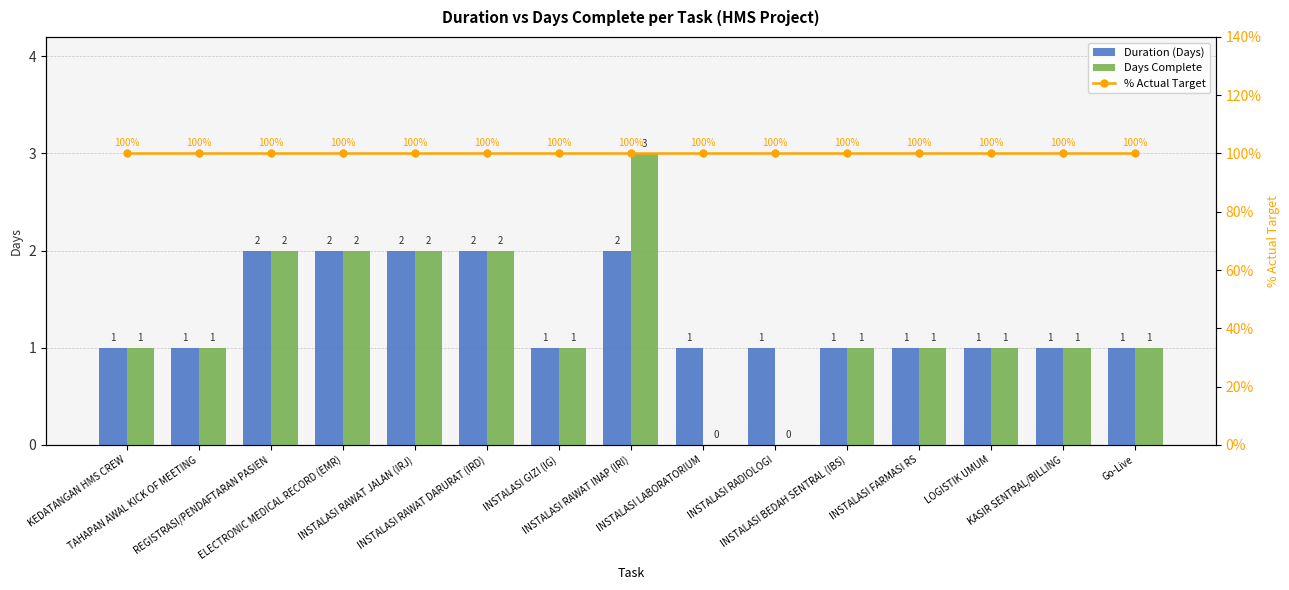

Reading left to right, transcribe all the data shown in this chart.

Duration (Days): KEDATANGAN HMS CREW=1	TAHAPAN AWAL KICK OF MEETING=1	REGISTRASI/PENDAFTARAN PASIEN=2	ELECTRONIC MEDICAL RECORD (EMR)=2	INSTALASI RAWAT JALAN (IRJ)=2	INSTALASI RAWAT DARURAT (IRD)=2	INSTALASI GIZI (IG)=1	INSTALASI RAWAT INAP (IRI)=2	INSTALASI LABORATORIUM=1	INSTALASI RADIOLOGI=1	INSTALASI BEDAH SENTRAL (IBS)=1	INSTALASI FARMASI RS=1	LOGISTIK UMUM=1	KASIR SENTRAL/BILLING=1	Go-Live=1
Days Complete: KEDATANGAN HMS CREW=1	TAHAPAN AWAL KICK OF MEETING=1	REGISTRASI/PENDAFTARAN PASIEN=2	ELECTRONIC MEDICAL RECORD (EMR)=2	INSTALASI RAWAT JALAN (IRJ)=2	INSTALASI RAWAT DARURAT (IRD)=2	INSTALASI GIZI (IG)=1	INSTALASI RAWAT INAP (IRI)=3	INSTALASI LABORATORIUM=0	INSTALASI RADIOLOGI=0	INSTALASI BEDAH SENTRAL (IBS)=1	INSTALASI FARMASI RS=1	LOGISTIK UMUM=1	KASIR SENTRAL/BILLING=1	Go-Live=1
% Actual Target: KEDATANGAN HMS CREW=100	TAHAPAN AWAL KICK OF MEETING=100	REGISTRASI/PENDAFTARAN PASIEN=100	ELECTRONIC MEDICAL RECORD (EMR)=100	INSTALASI RAWAT JALAN (IRJ)=100	INSTALASI RAWAT DARURAT (IRD)=100	INSTALASI GIZI (IG)=100	INSTALASI RAWAT INAP (IRI)=100	INSTALASI LABORATORIUM=100	INSTALASI RADIOLOGI=100	INSTALASI BEDAH SENTRAL (IBS)=100	INSTALASI FARMASI RS=100	LOGISTIK UMUM=100	KASIR SENTRAL/BILLING=100	Go-Live=100